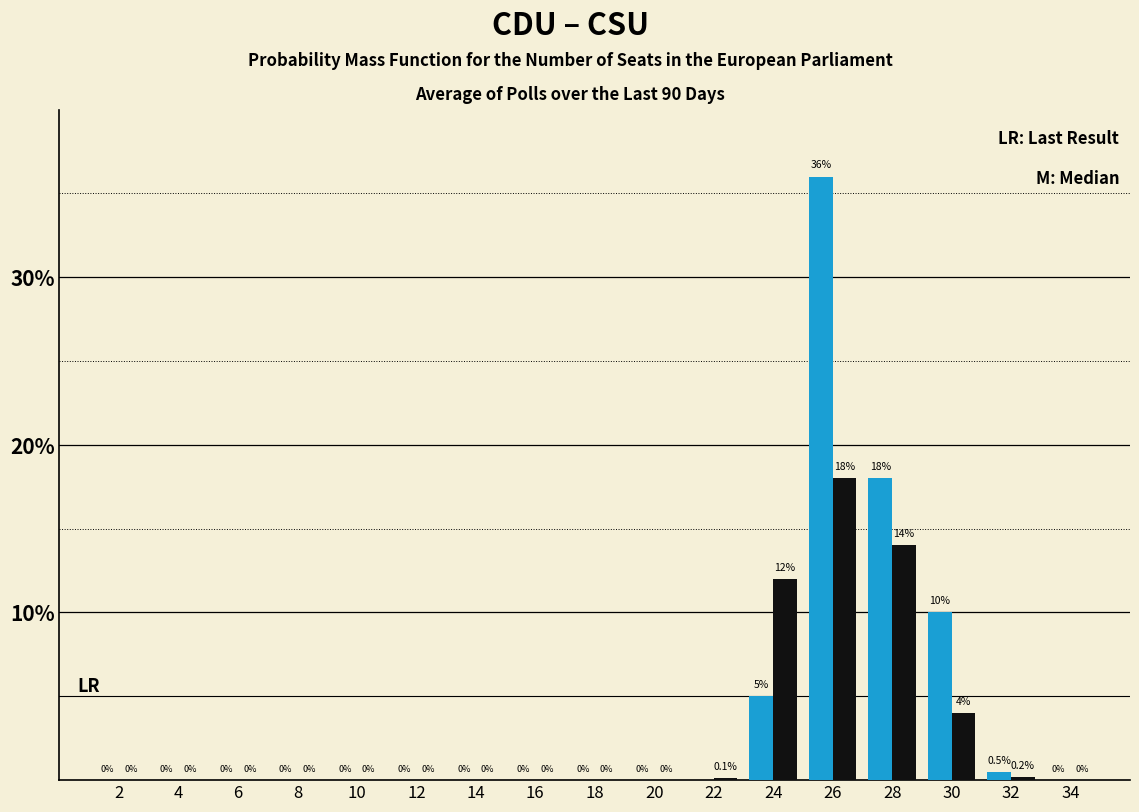

Which label corresponds to the largest value in the chart?

26